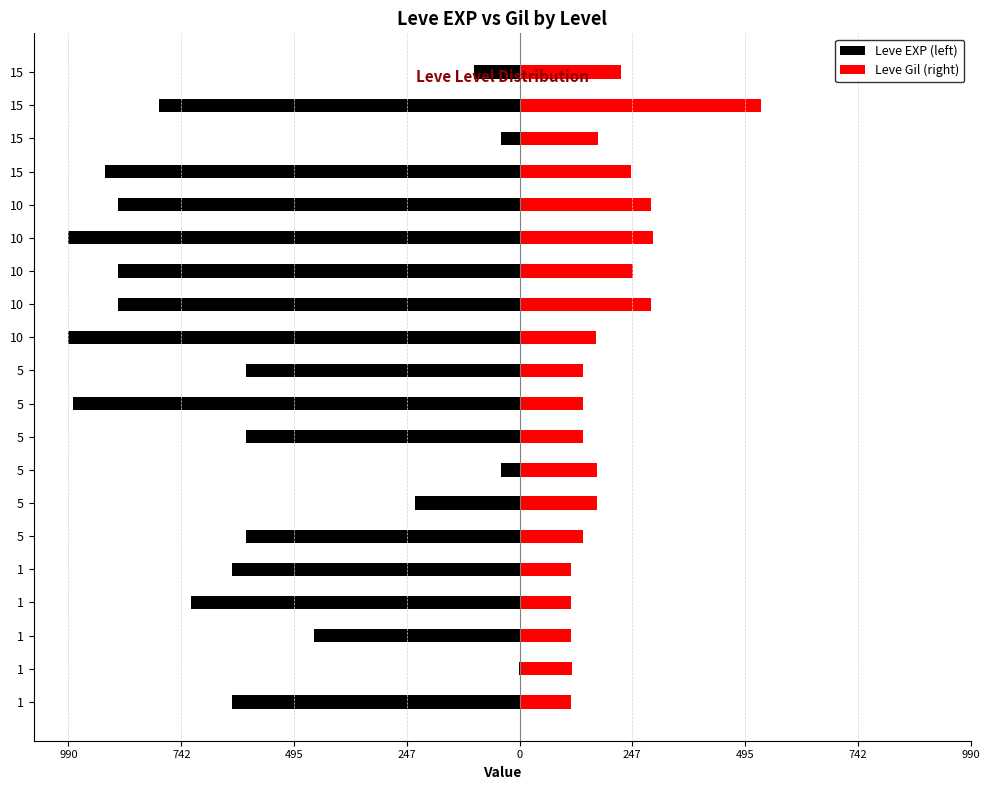

At 1, list the series in order from smallest to largest.

Leve EXP (left), Leve Gil (right)